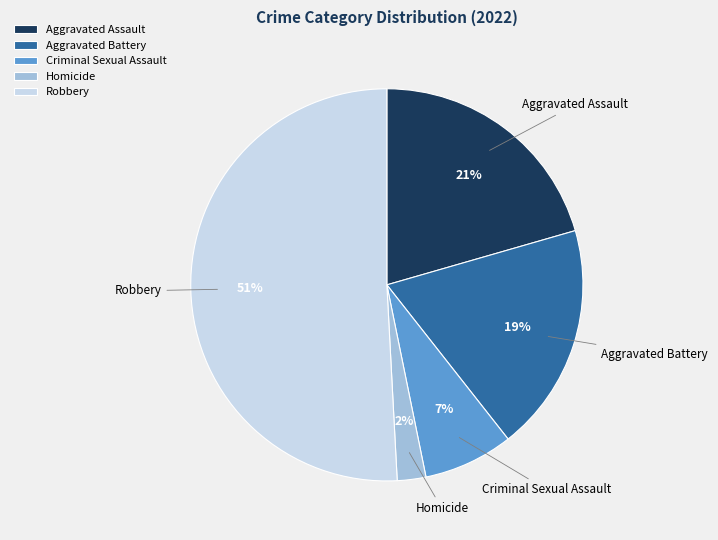

The Criminal Sexual Assault slice represents 22% of the pie. True or false?

False